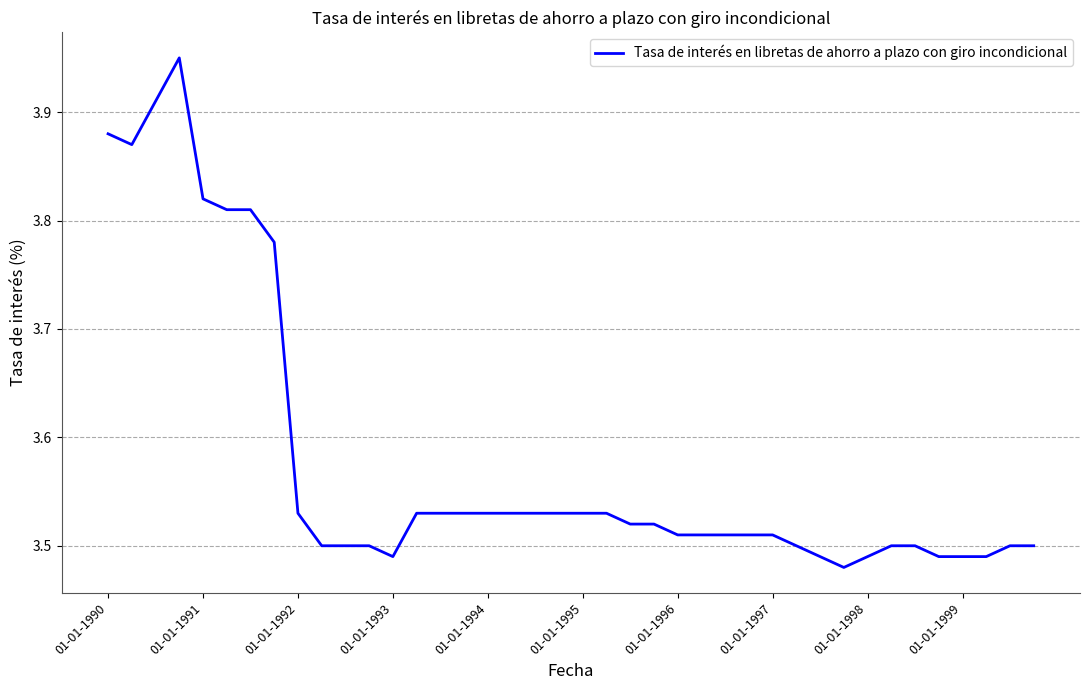

What is the difference between the maximum and minimum values?

0.5